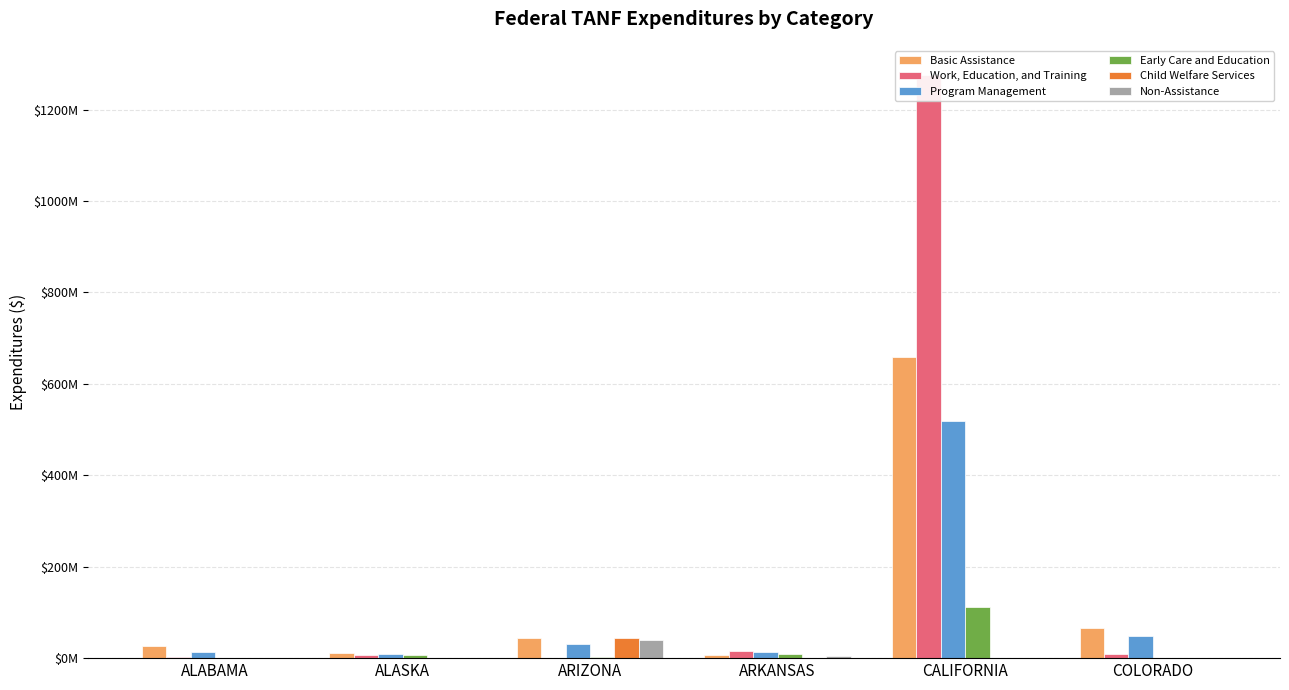

What is the sum of all Child Welfare Services values?

45050150